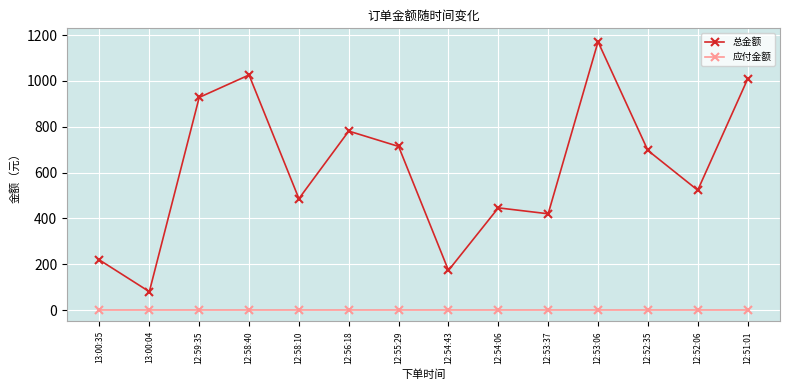

List the series in order of their peak value, highest first.

总金额, 应付金额